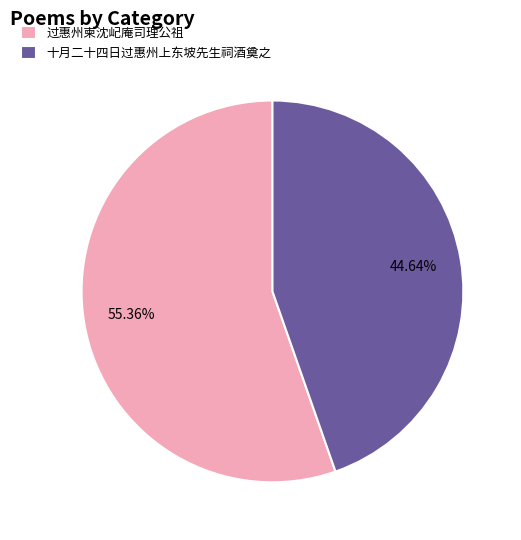

The 过惠州柬沈屺庵司理公祖 slice represents 45% of the pie. True or false?

False